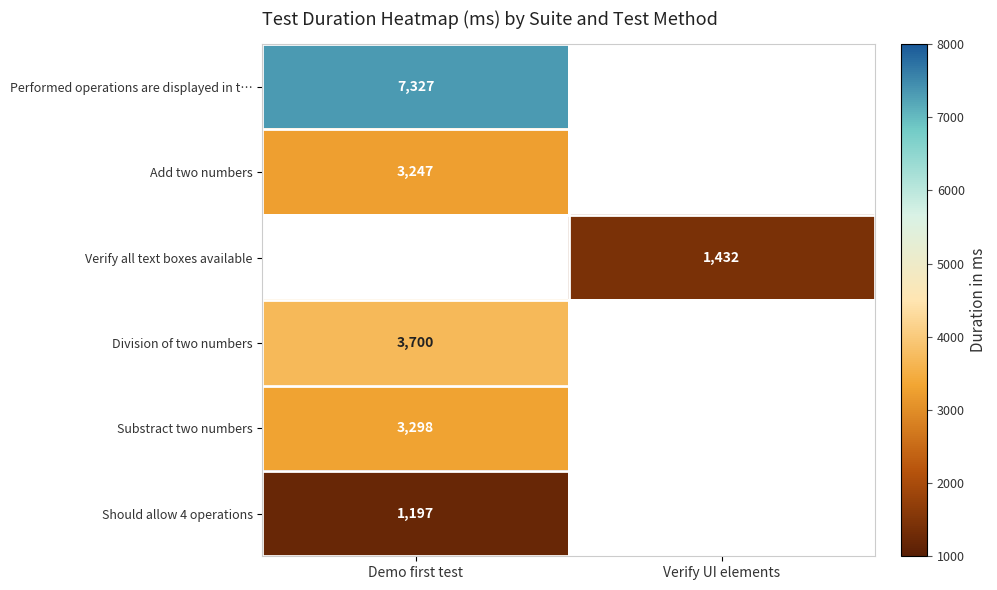

The Verify all text boxes available series shows 2442 at Verify UI elements. True or false?

False